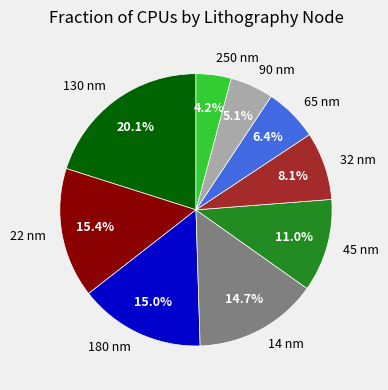

Does 130 nm represent more than half of the total?

No